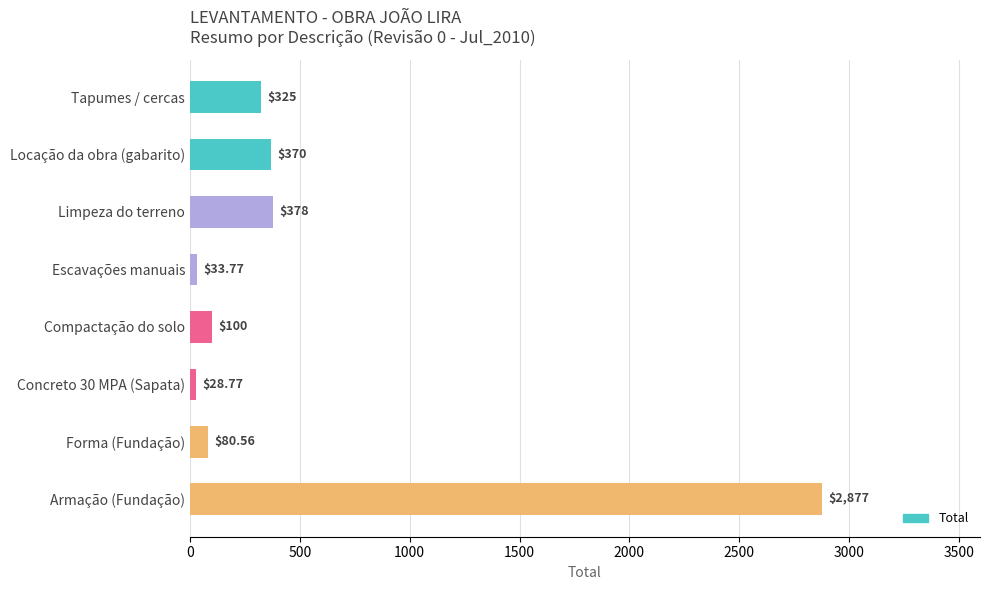

Where is the data nearest to the value 1452?

Limpeza do terreno